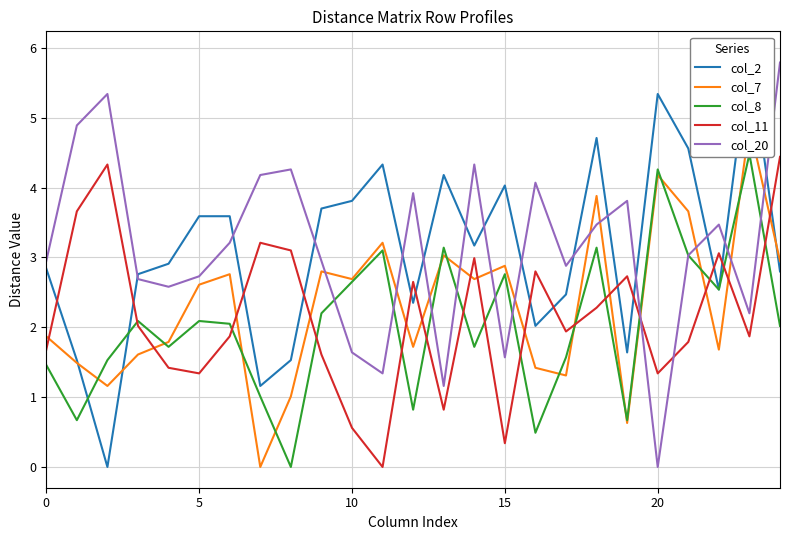

The col_11 series shows 1.3 at 5. True or false?

True